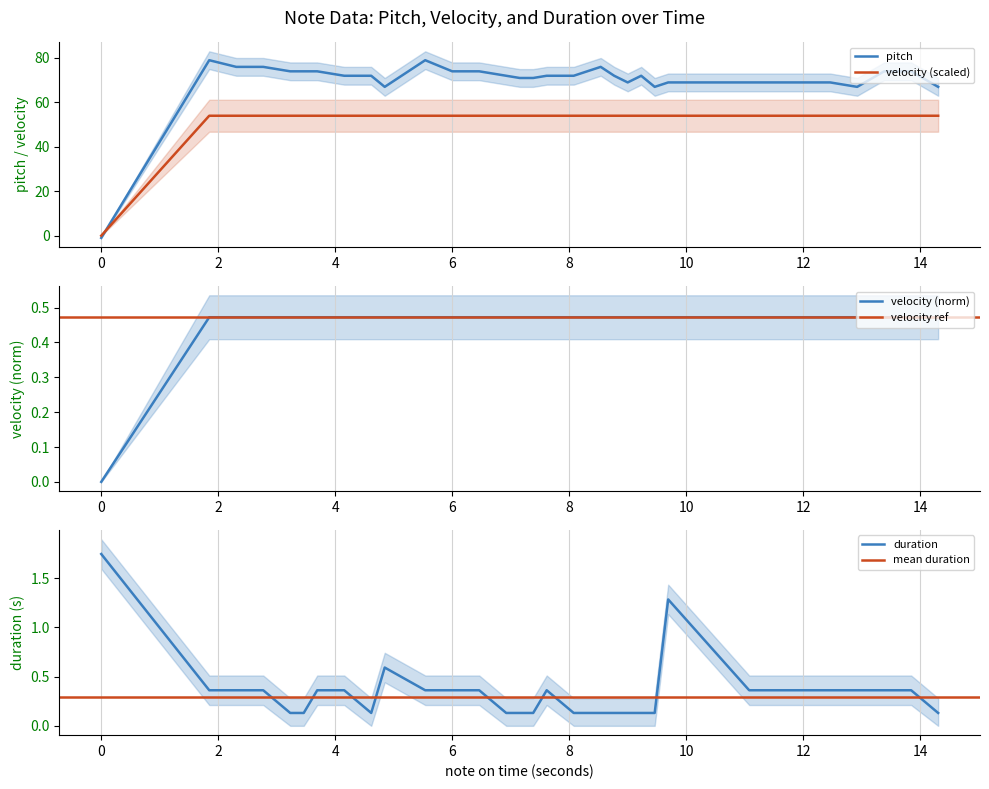

How many times do pitch and velocity (scaled) cross each other?

1